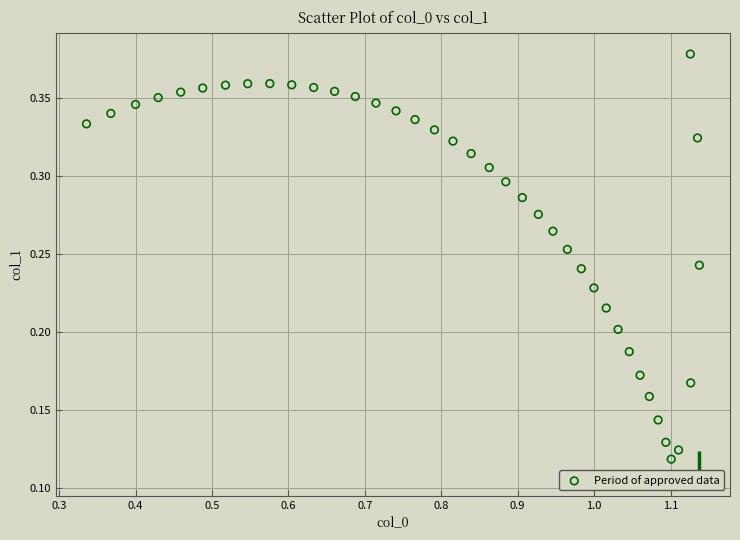

Count the number of points in this scatter plot.

40